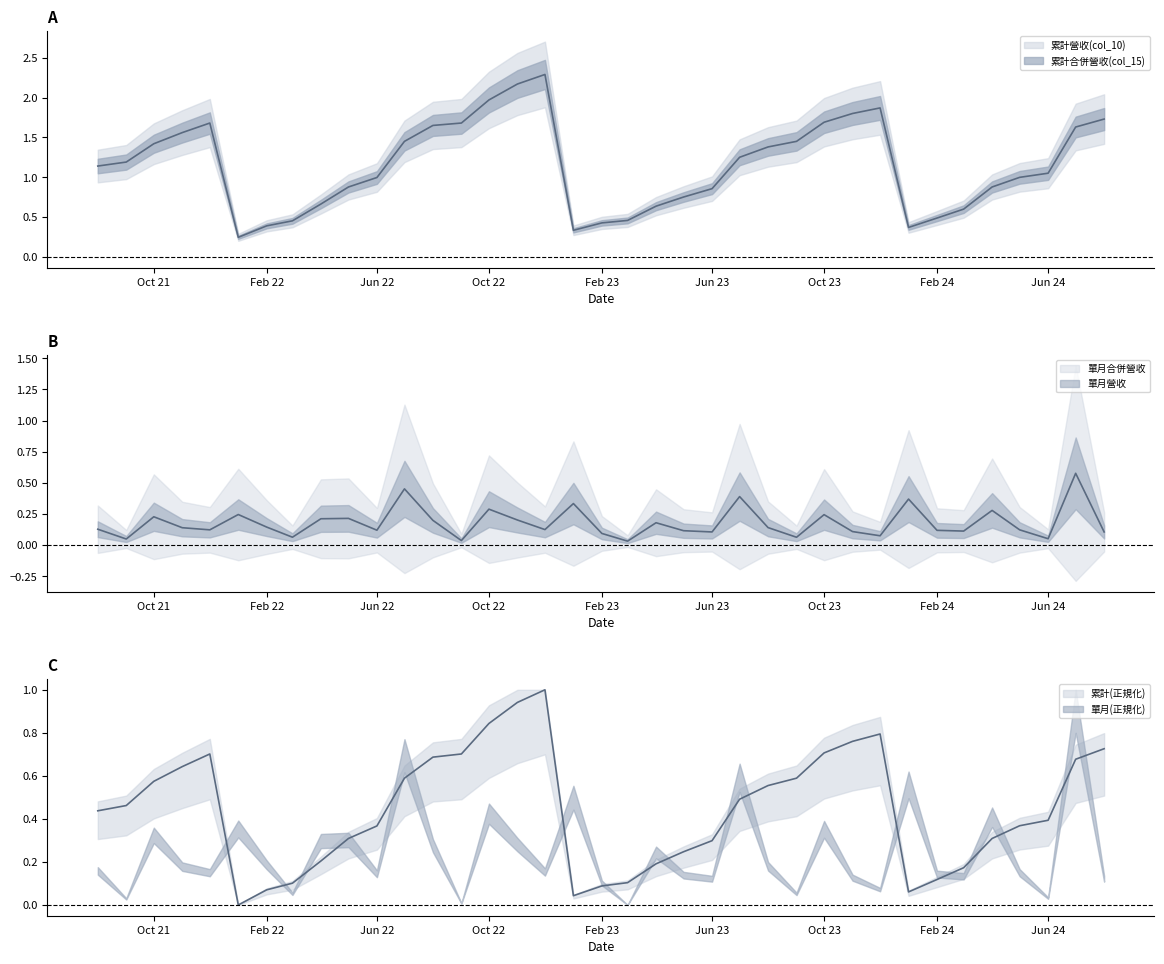

What is the label of the 30th point from the right?

2022-03-01